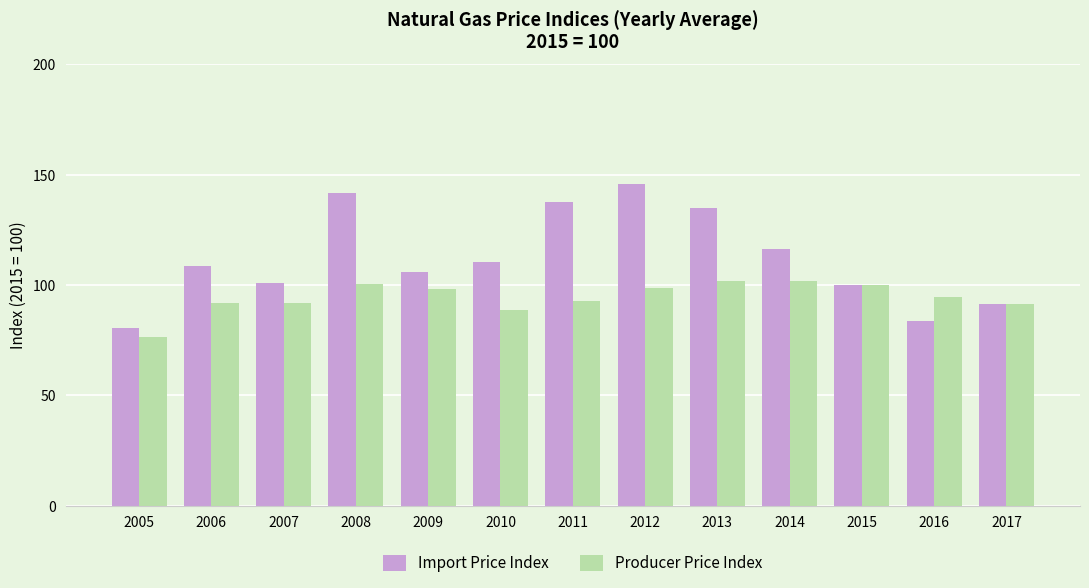

What is the spread (max minus min) of values at 2011?

45.0